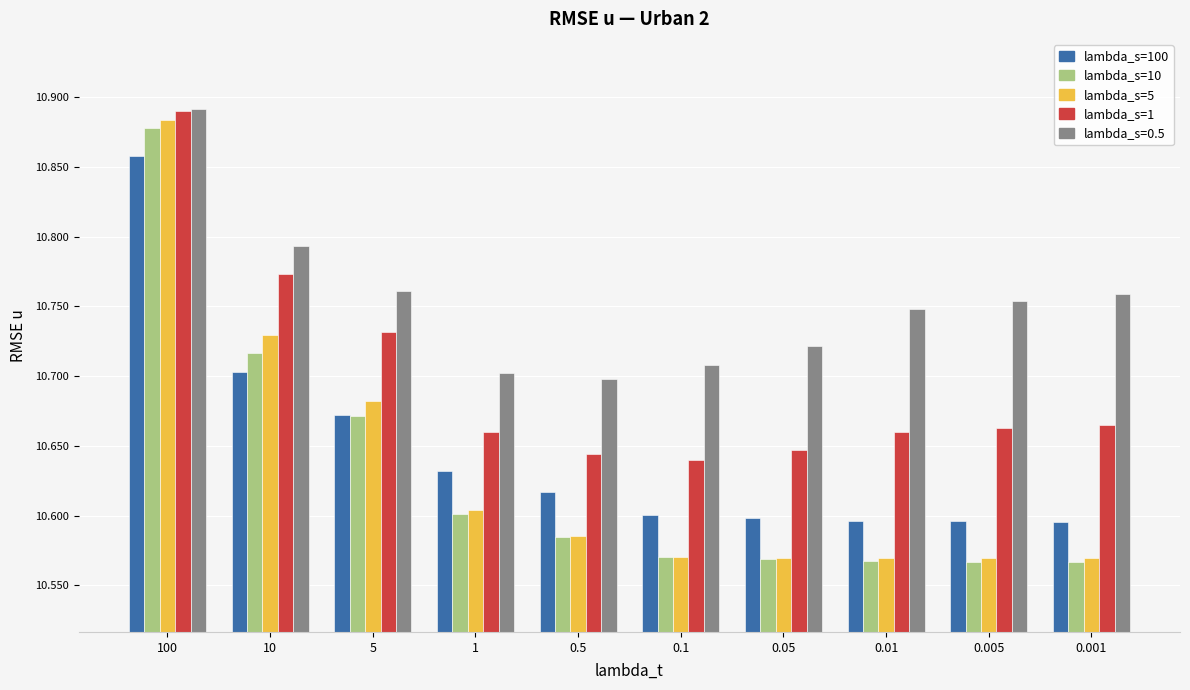

Is the value of lambda_s=5 at 0.05 greater than the value of lambda_s=1 at 100?

No